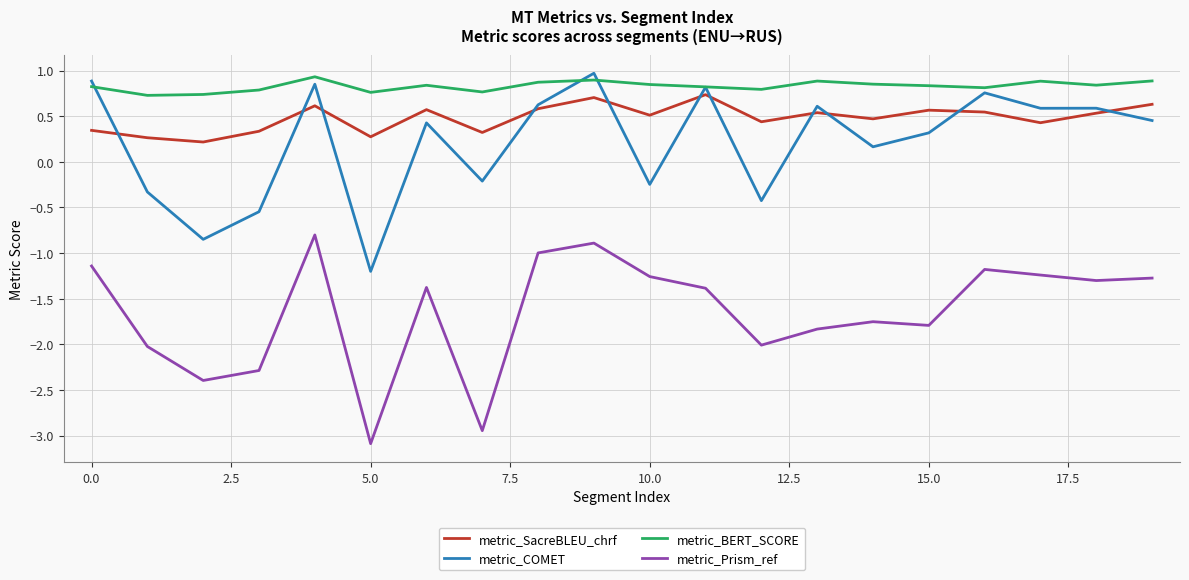

True or false: metric_BERT_SCORE and metric_Prism_ref cross at least once.

False